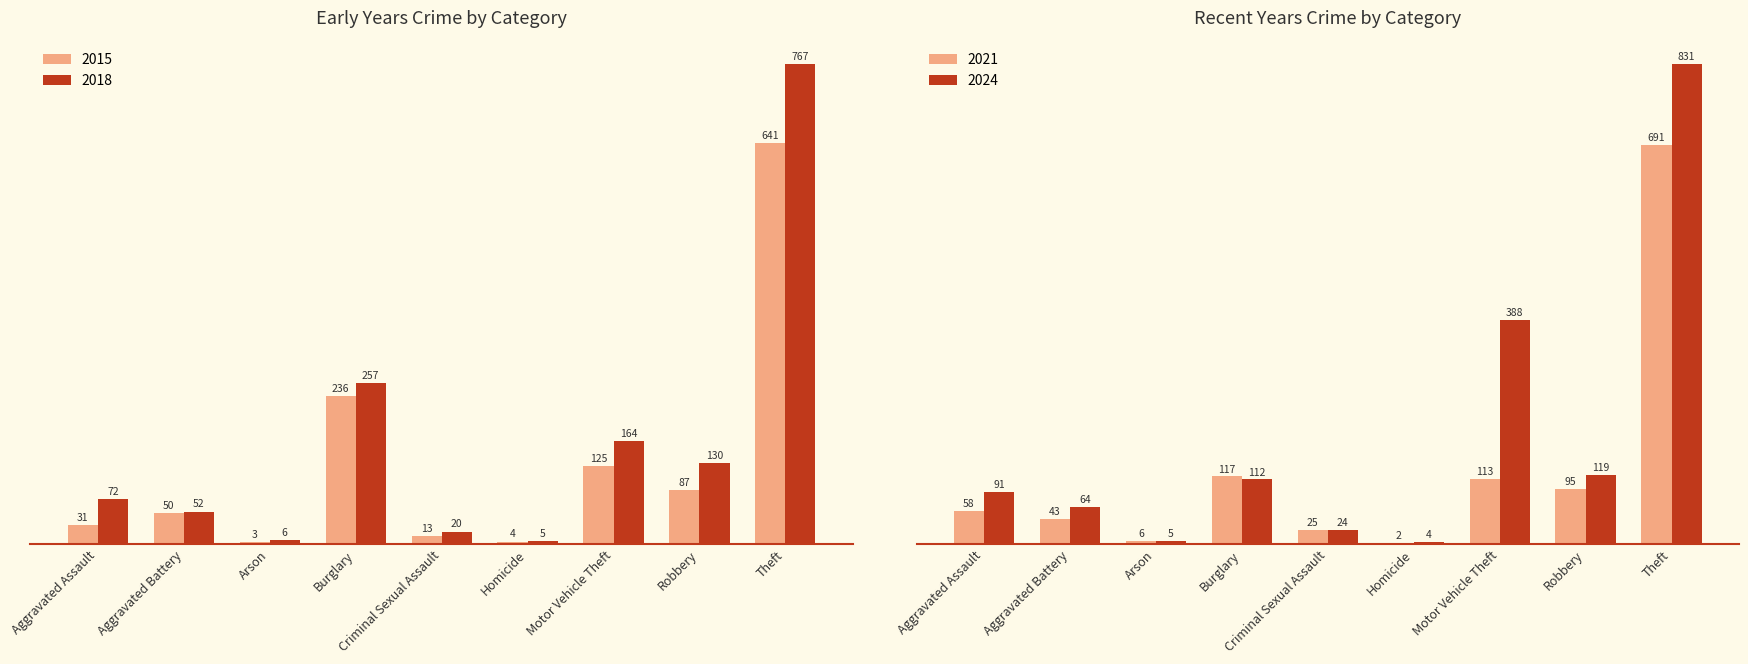

What is the average value of the 2021 series?

128